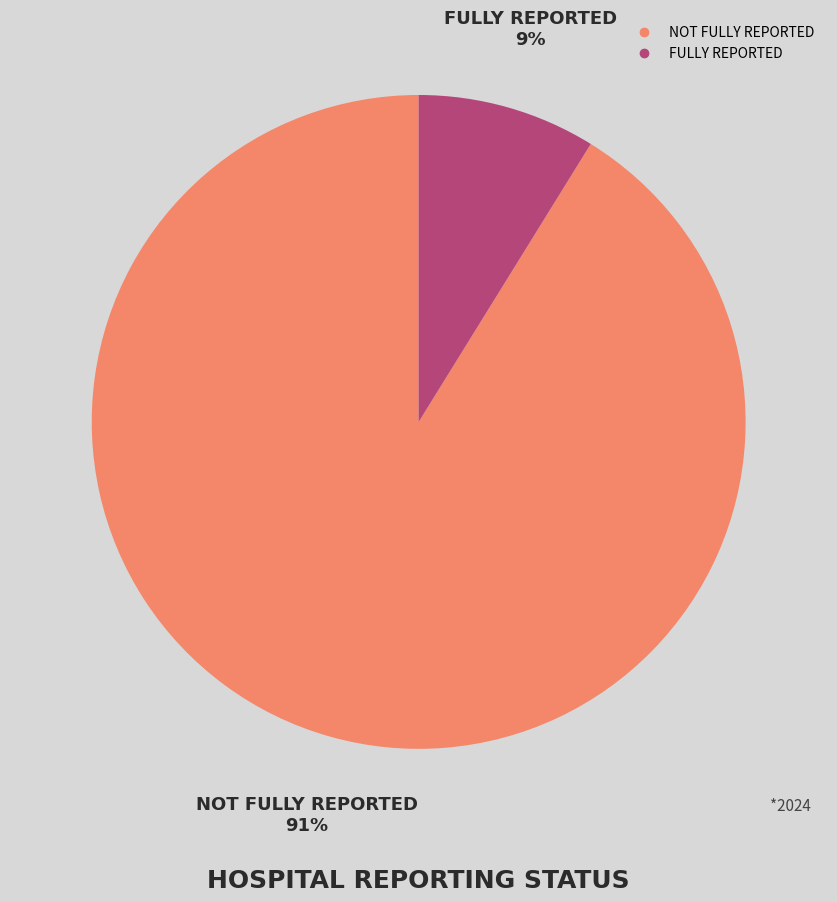

To the nearest percent, what is the average slice percentage?

50%